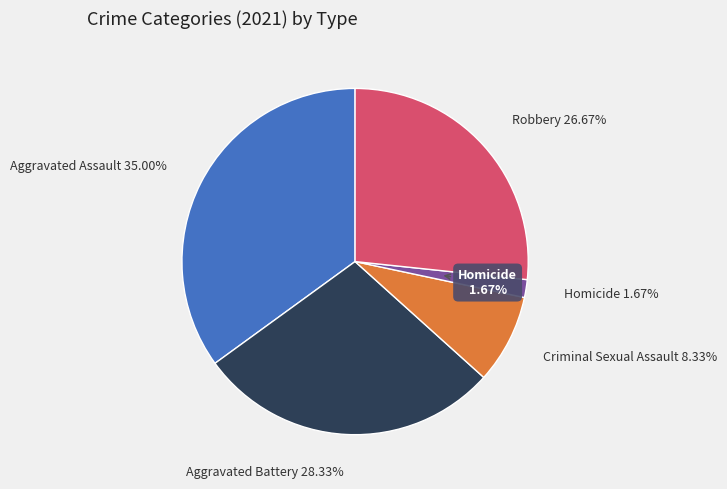

How many slices are in this pie chart?

5